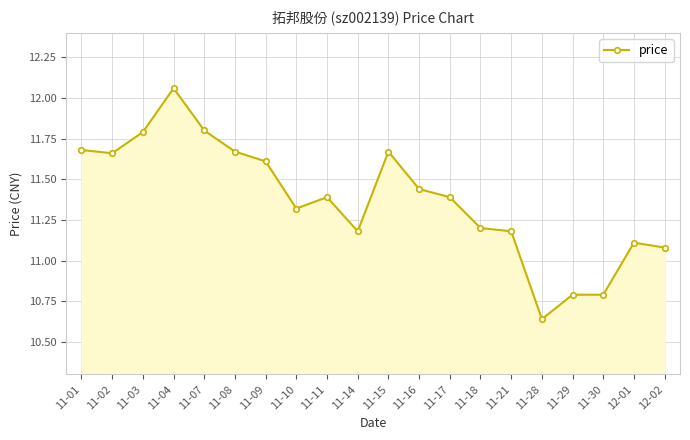

What is the sum of the values at 11-17 and 11-18?

22.6